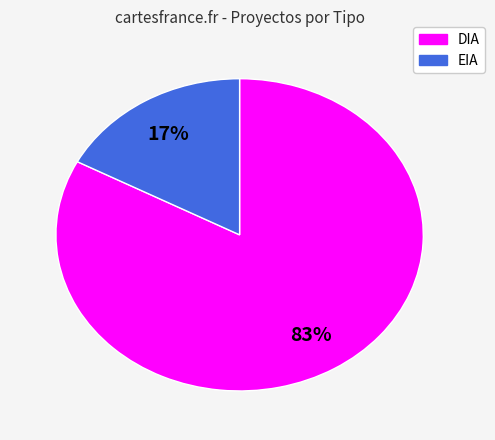

To the nearest percent, what is the average slice percentage?

50%